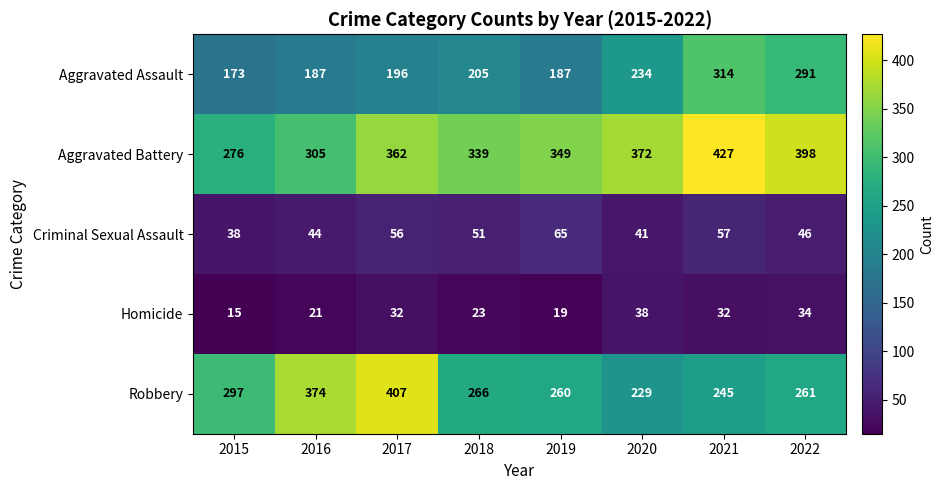

What is the average value of the Homicide series?

27